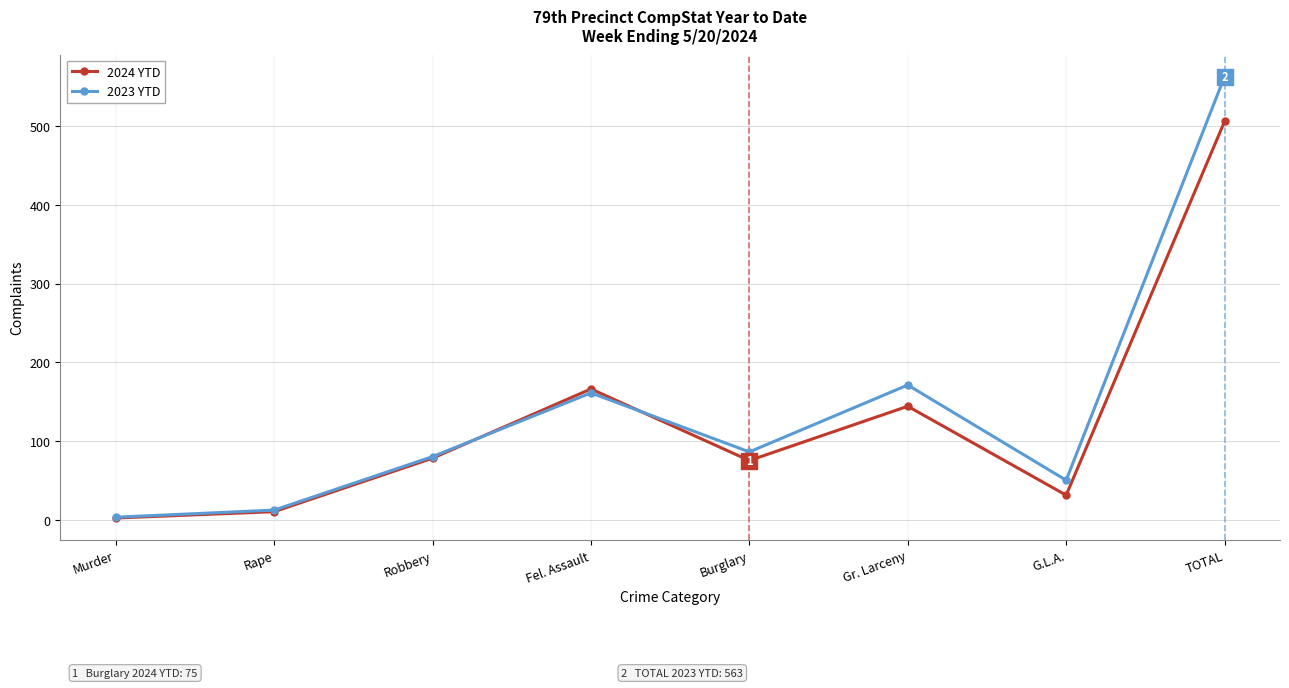

What are all the series names shown in the legend?

2024 YTD, 2023 YTD